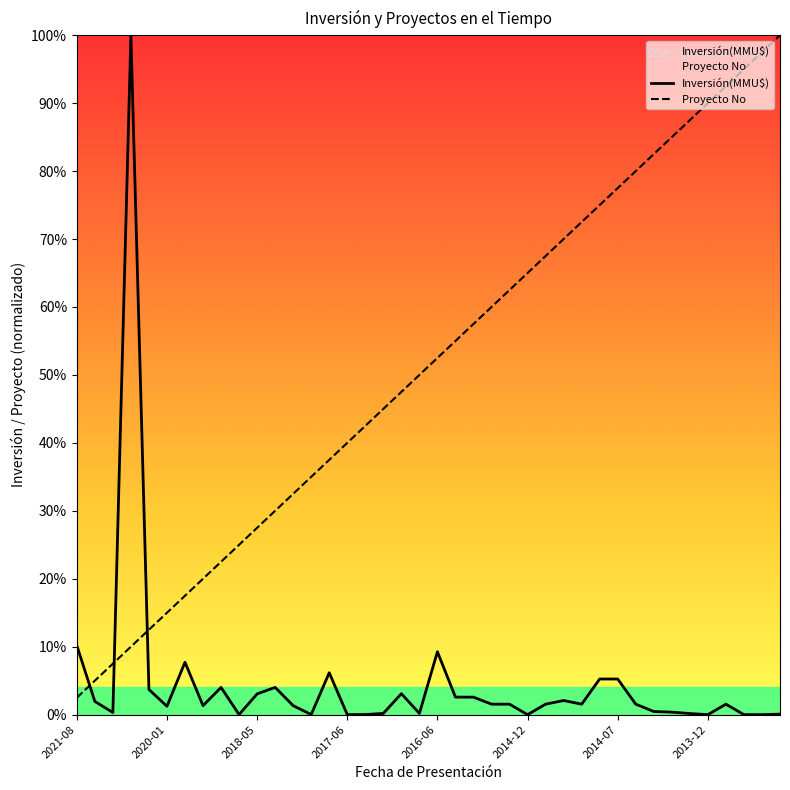

The Proyecto No series shows 0.4 at 2017-06. True or false?

True